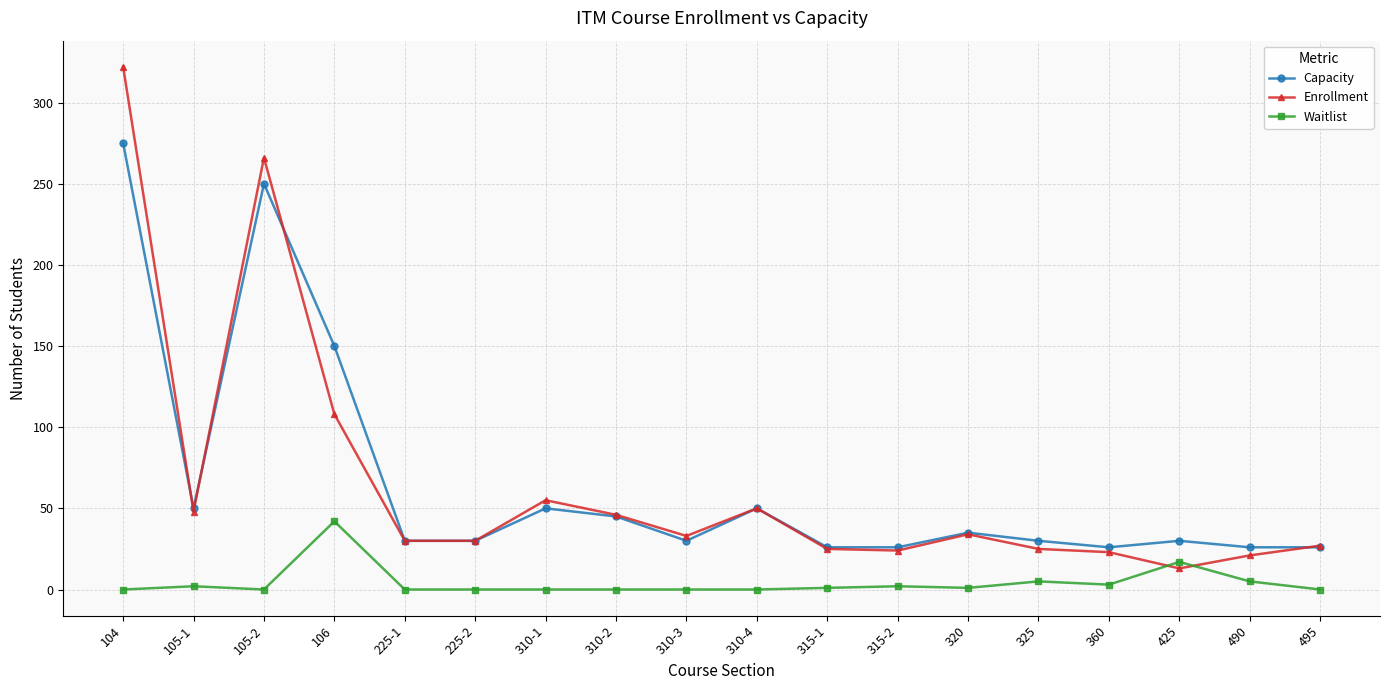

At which label is Waitlist closest to 21?

425